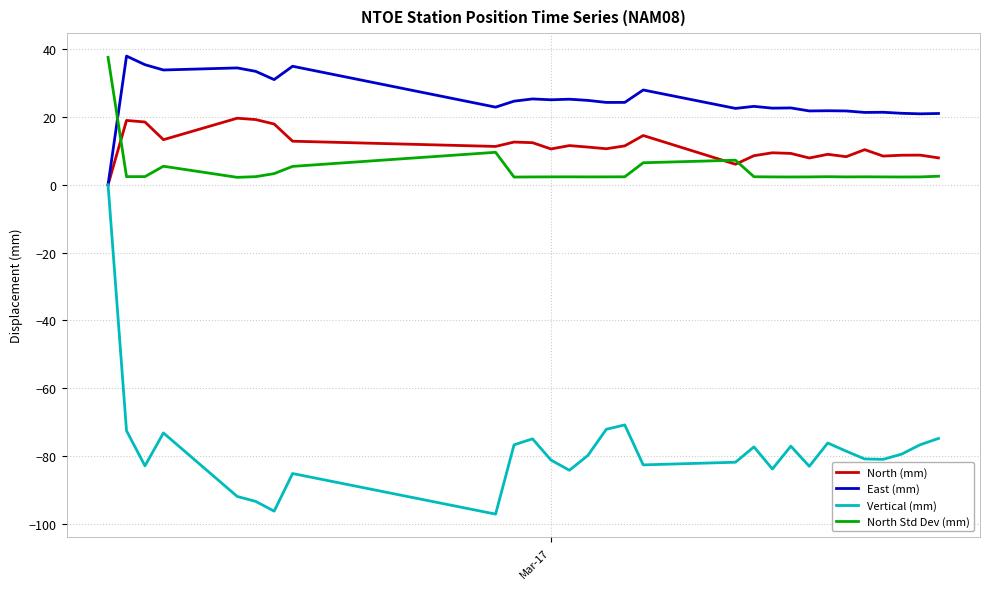

True or false: North Std Dev (mm) and Vertical (mm) intersect in this chart.

False